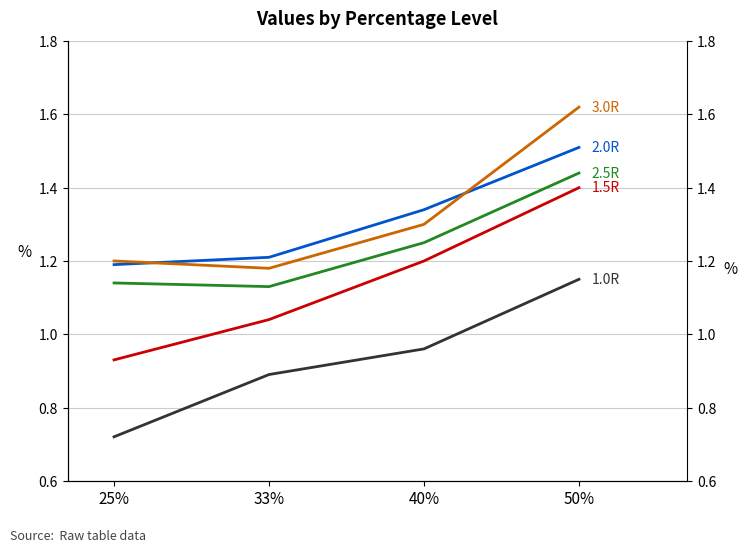

What are all the series names shown in the legend?

1.0R, 1.5R, 2.0R, 2.5R, 3.0R